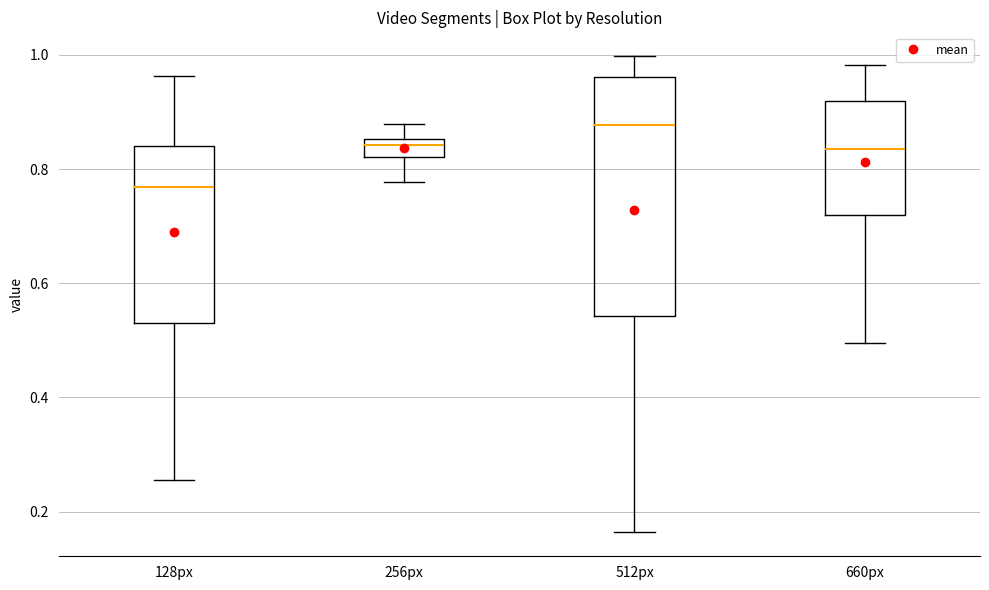

Where is the lower edge of the box for 512px on the y-axis? The values are not printed on the chart, so give them approximately, as read against the axis.

0.54